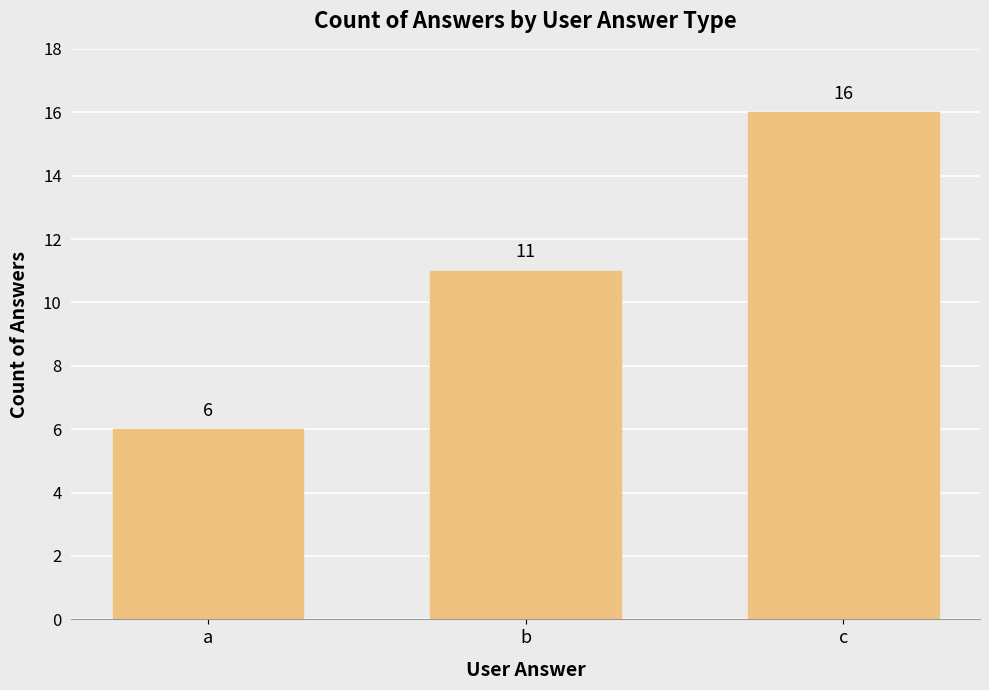

List the labels in order of value, smallest first.

a, b, c